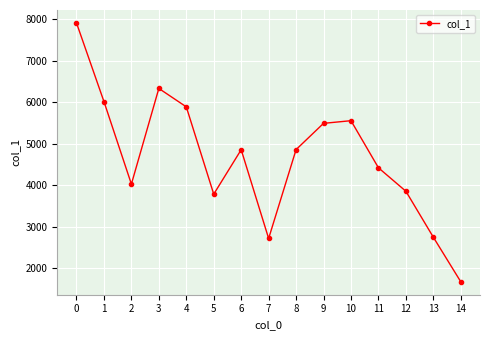

How many points are lower than both their immediate neighbors (excluding endpoints)?

3